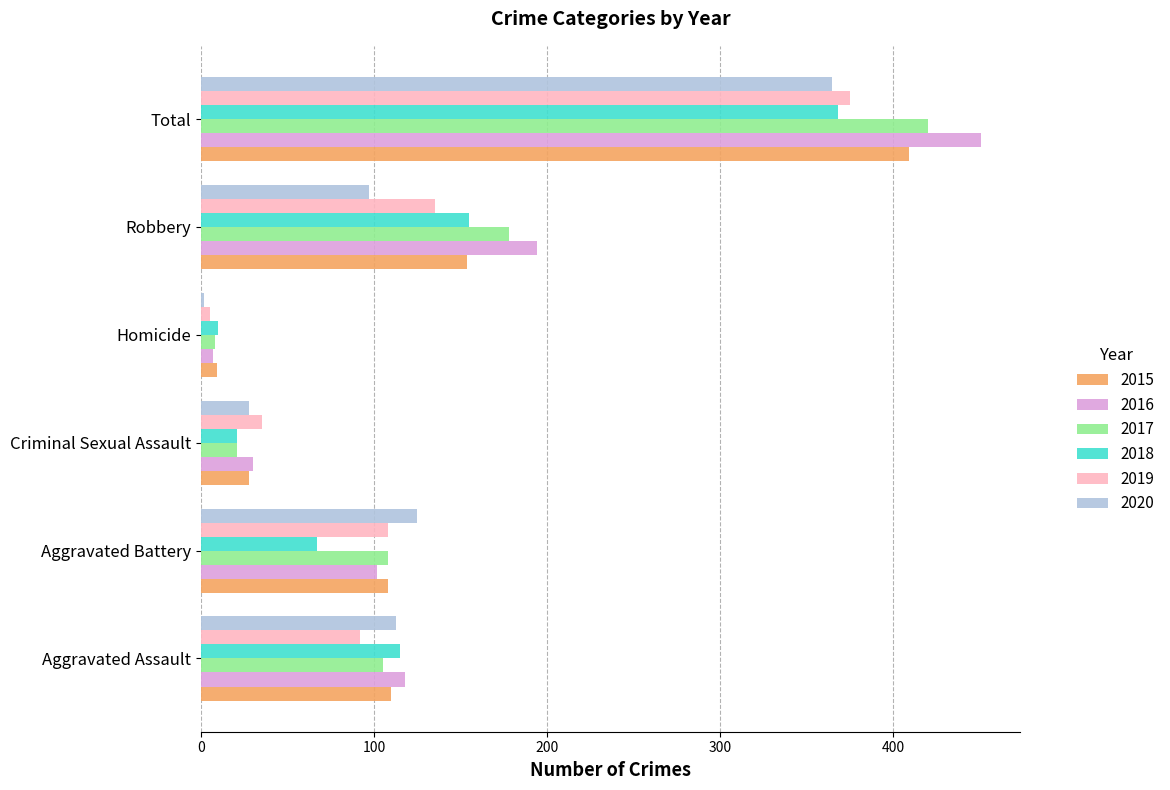

Which series has the largest total across all categories?

2016